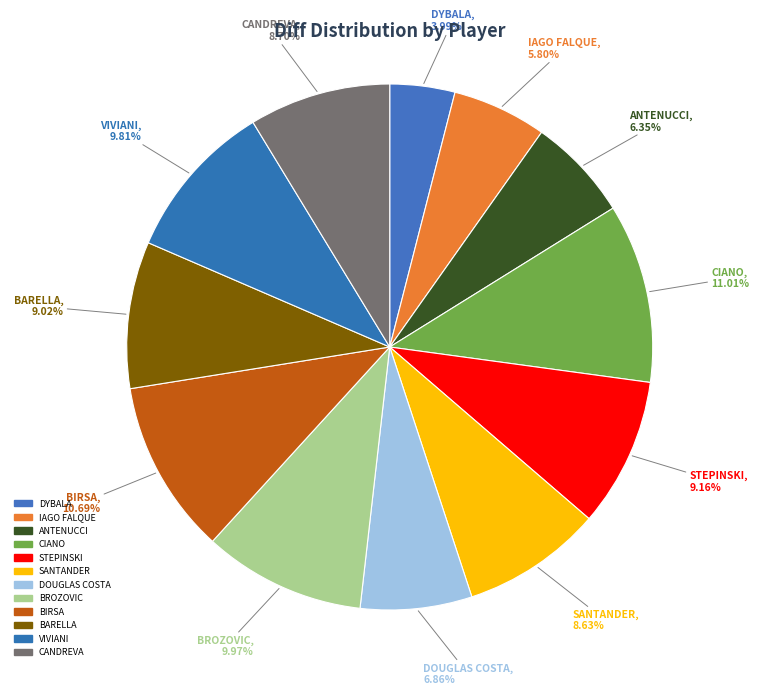

How many slices are in this pie chart?

12